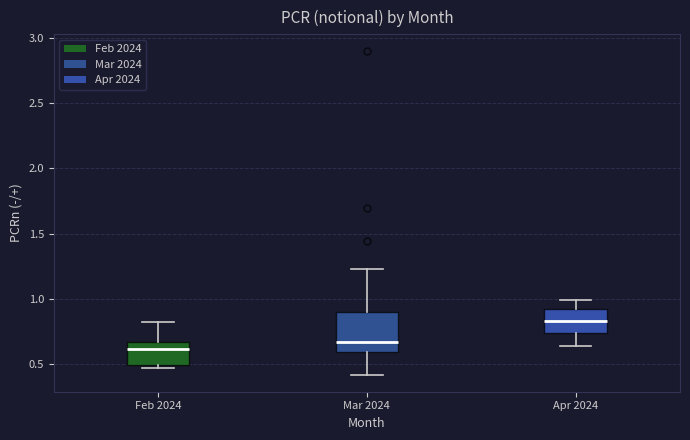

Reading left to right, transcribe this box plot: for each box, give where its median line is, the range the box spans, and where its two whiskers end, as read against the y-axis. The values are not printed on the chart, so give them approximately, as read against the axis.

Feb 2024: median 0.60, box 0.50 to 0.65, whiskers 0.45 to 0.85
Mar 2024: median 0.65, box 0.60 to 0.90, whiskers 0.40 to 1.25
Apr 2024: median 0.85, box 0.75 to 0.95, whiskers 0.65 to 1.00